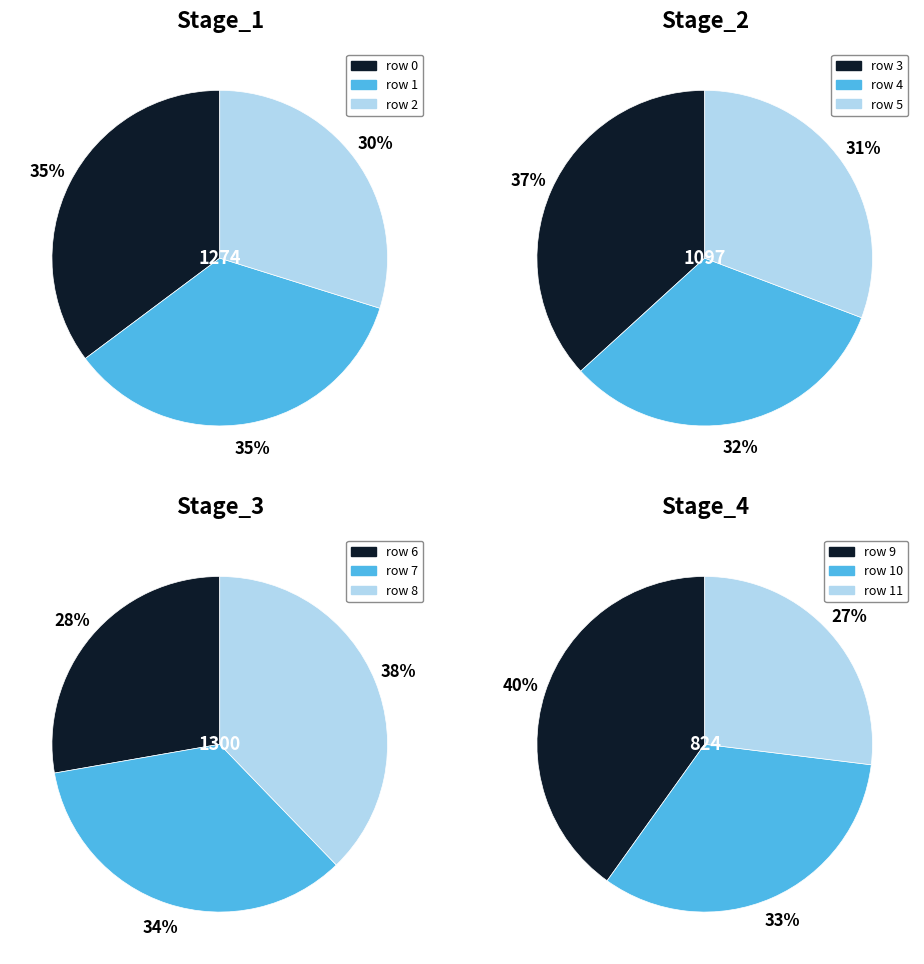

Which category has the biggest portion of the pie?

8